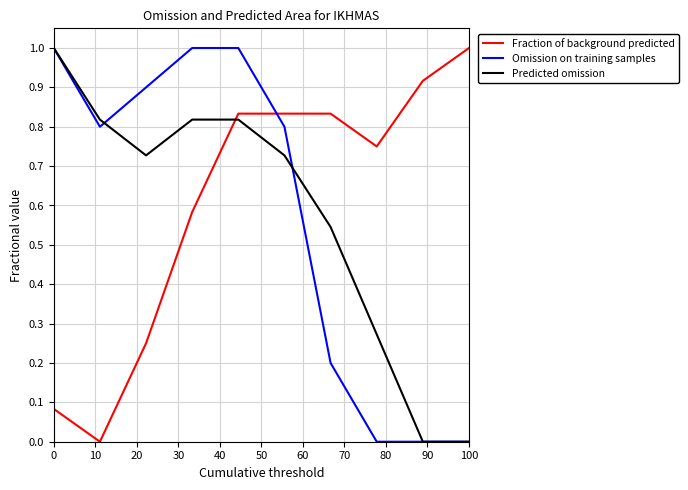

True or false: Predicted omission and Fraction of background predicted intersect in this chart.

True